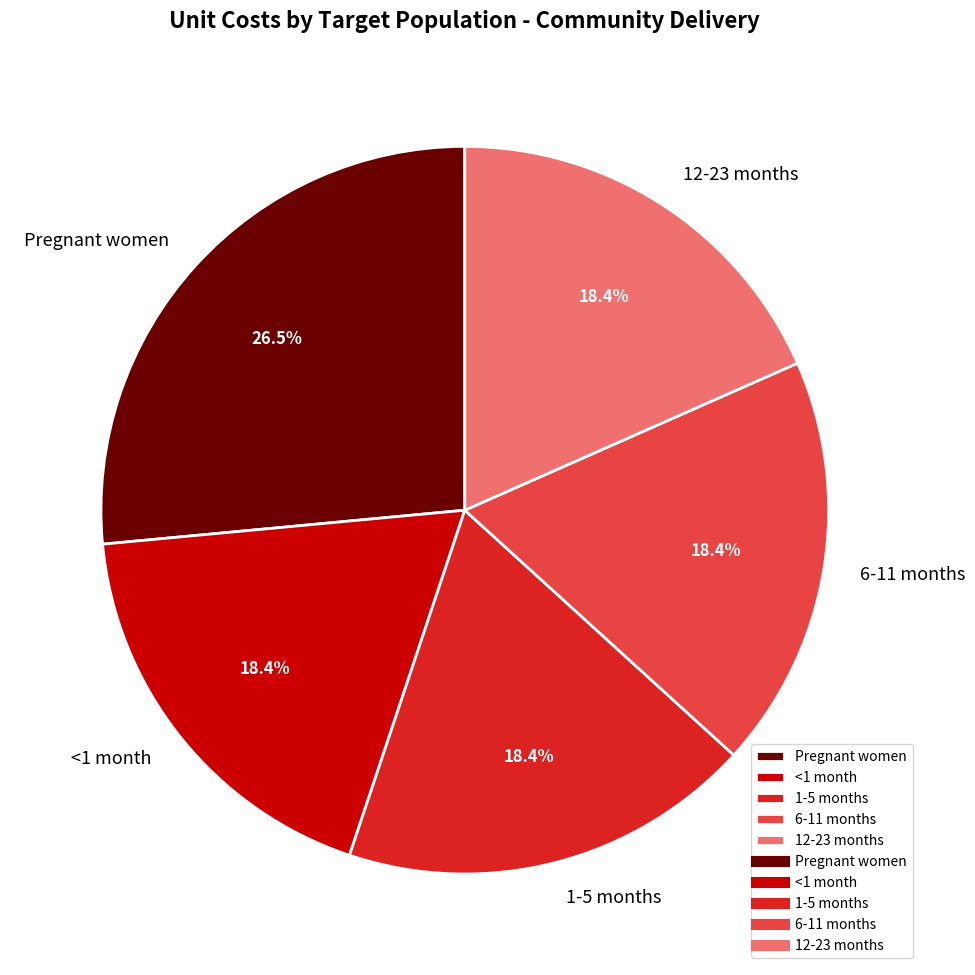

What percentage is the <1 month slice, to the nearest percent?

18%